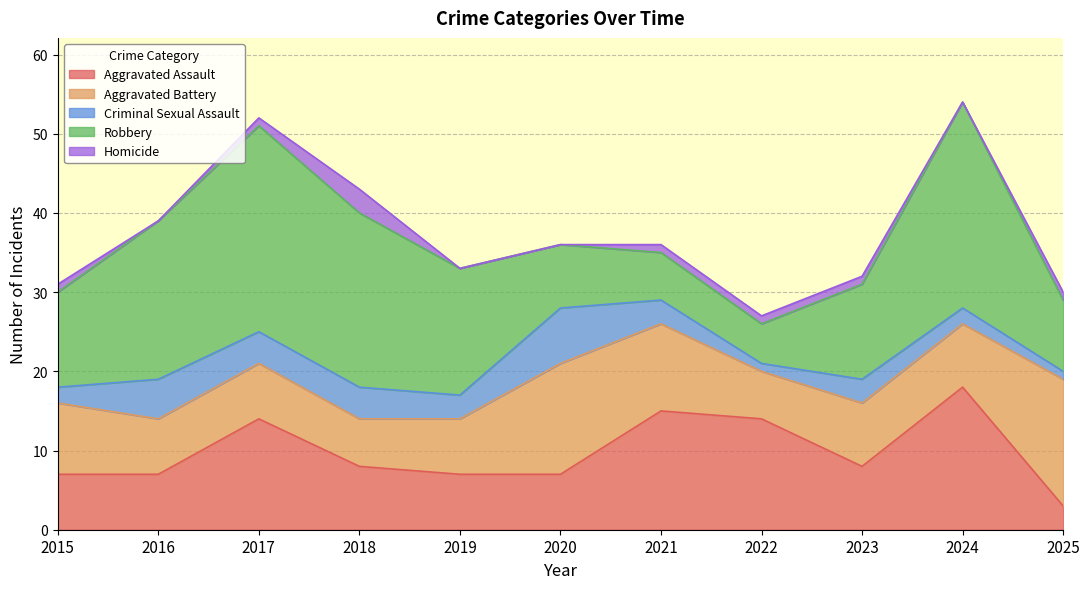

How many intersections are there between Aggravated Assault and Robbery?

2